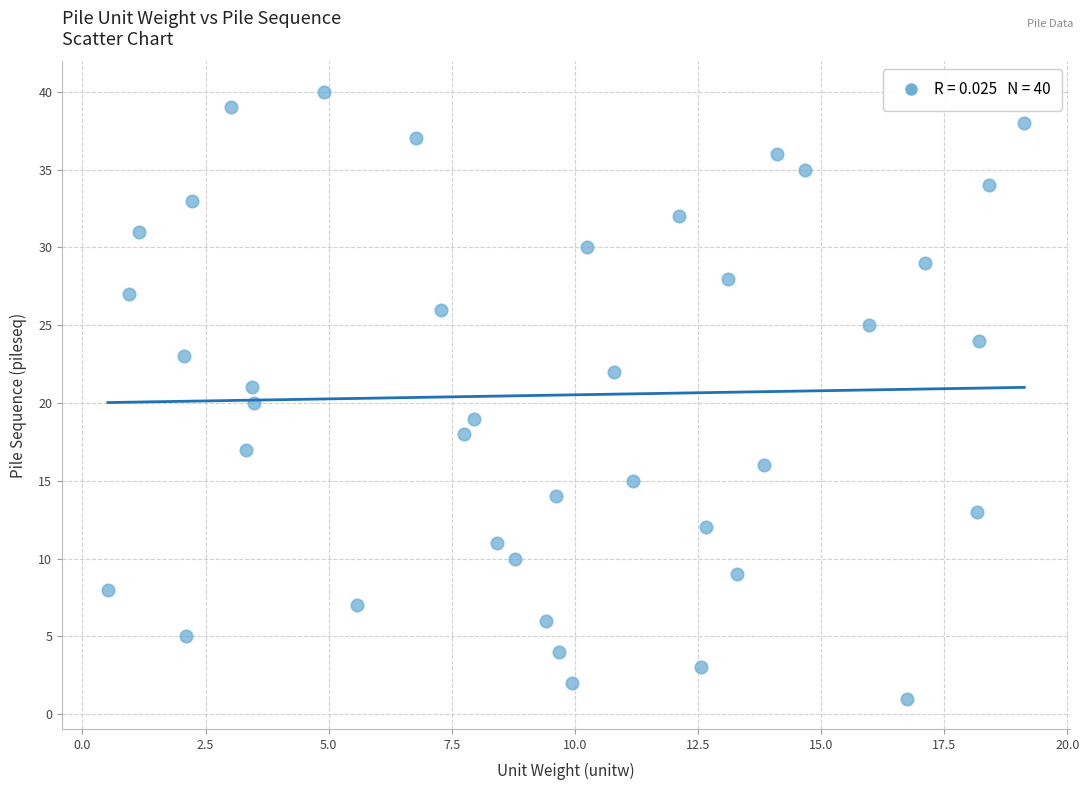

What is the range of Y values (max minus min)?

39